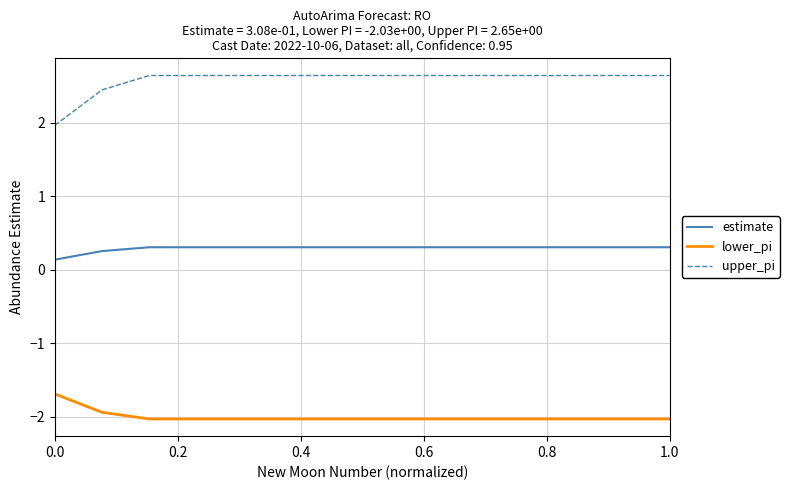

Which series has the widest spread of values?

upper_pi